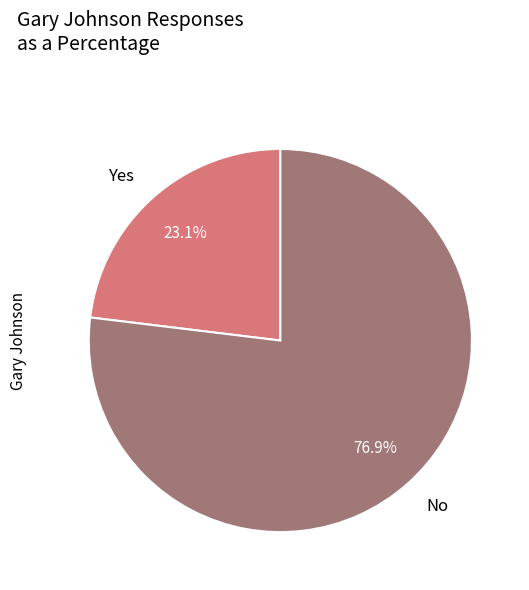

Which slice is the largest?

No